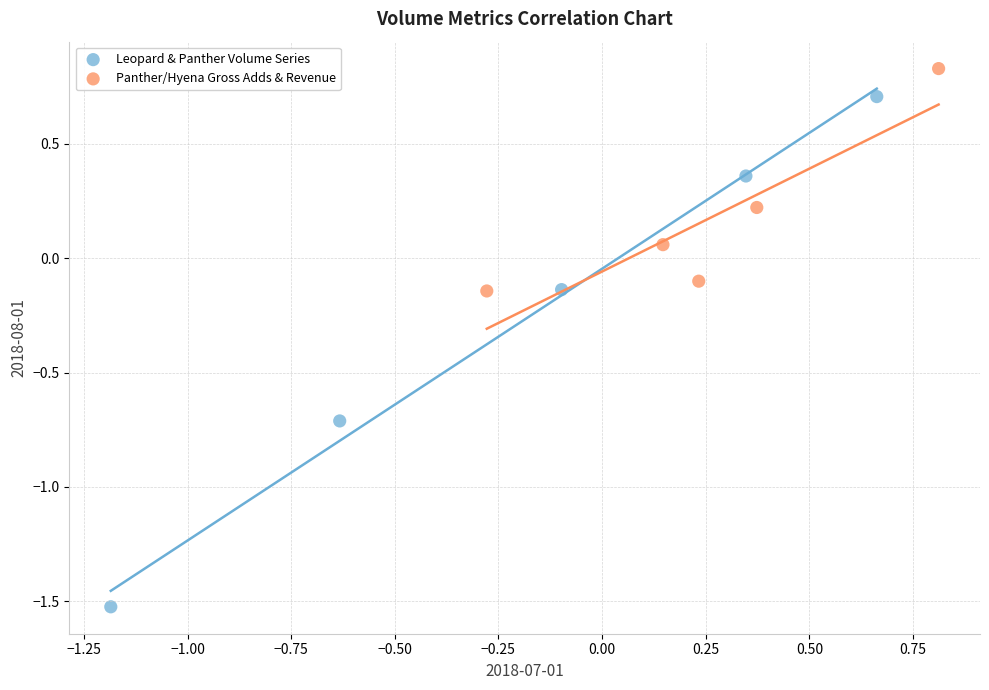

Which series reaches the maximum Y coordinate?

Panther/Hyena Gross Adds & Revenue